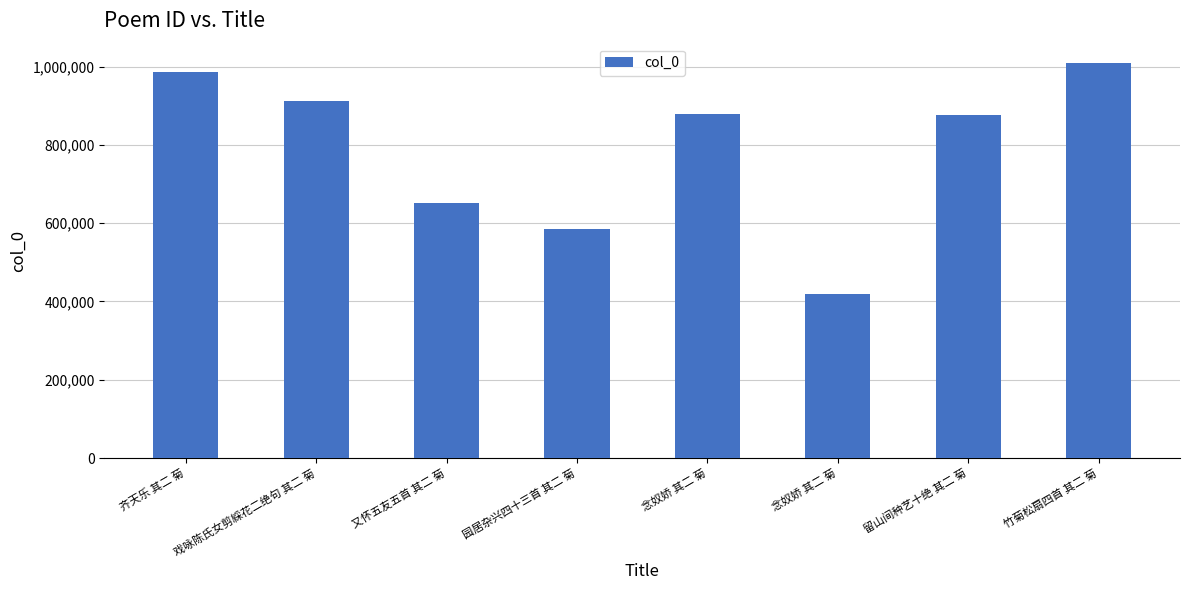

What is the smallest value displayed?

420034